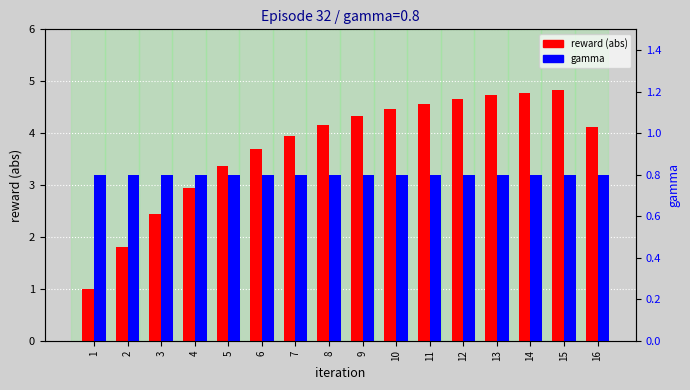

The reward (abs) series shows 1.1 at 3. True or false?

False